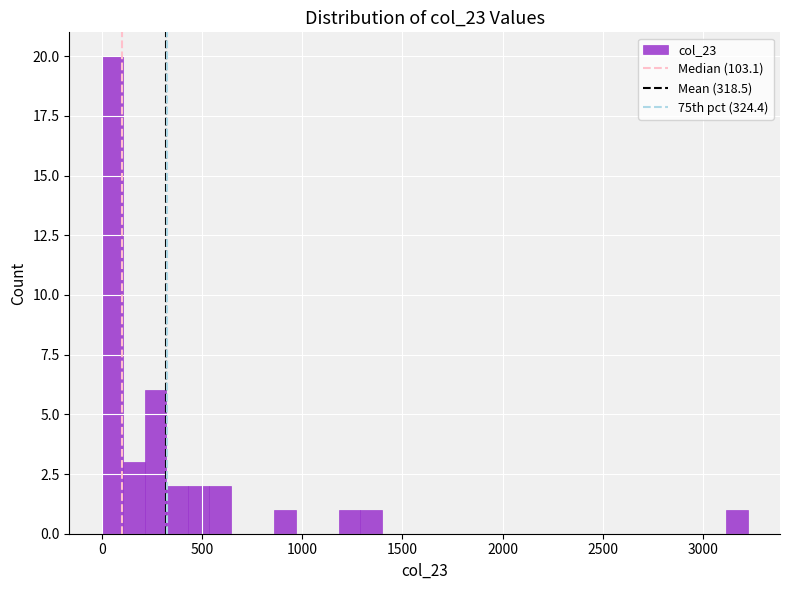

Read against the x-axis, roughly where is the centre of the tallest bar?

50